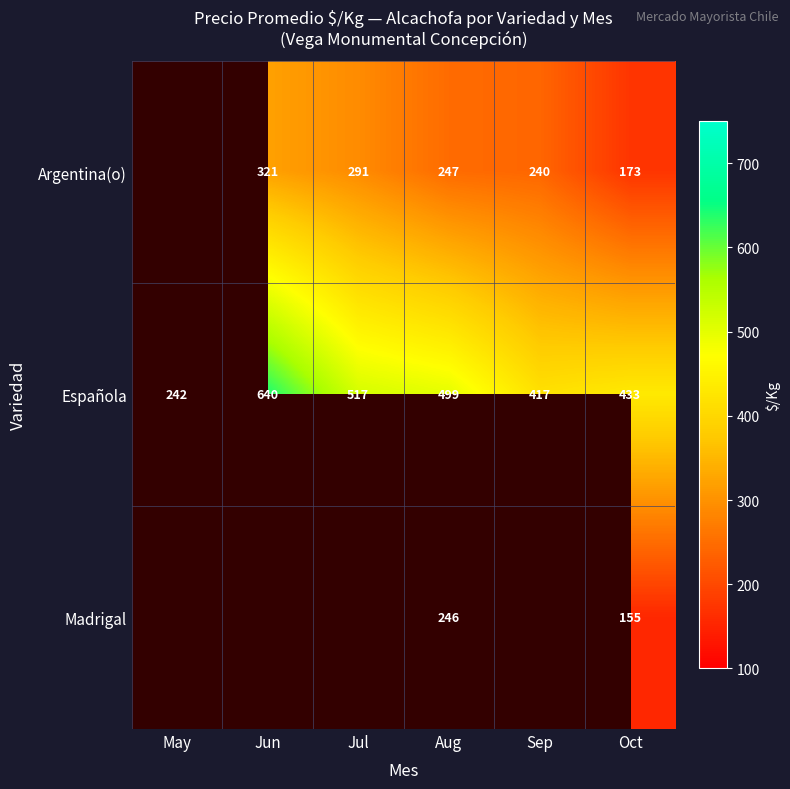

What is the difference between the Madrigal values at Aug and Oct?

91